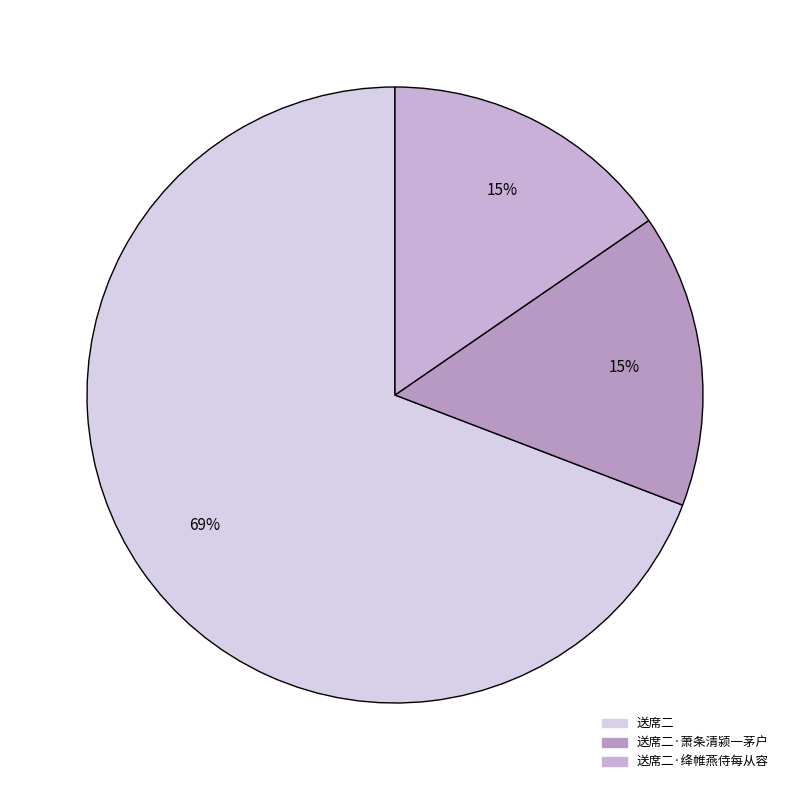

Does any single category account for the majority?

Yes